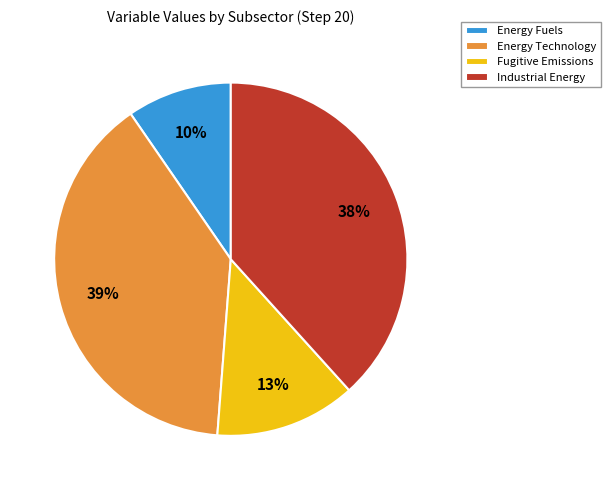

The Energy Fuels slice represents 10% of the pie. True or false?

True